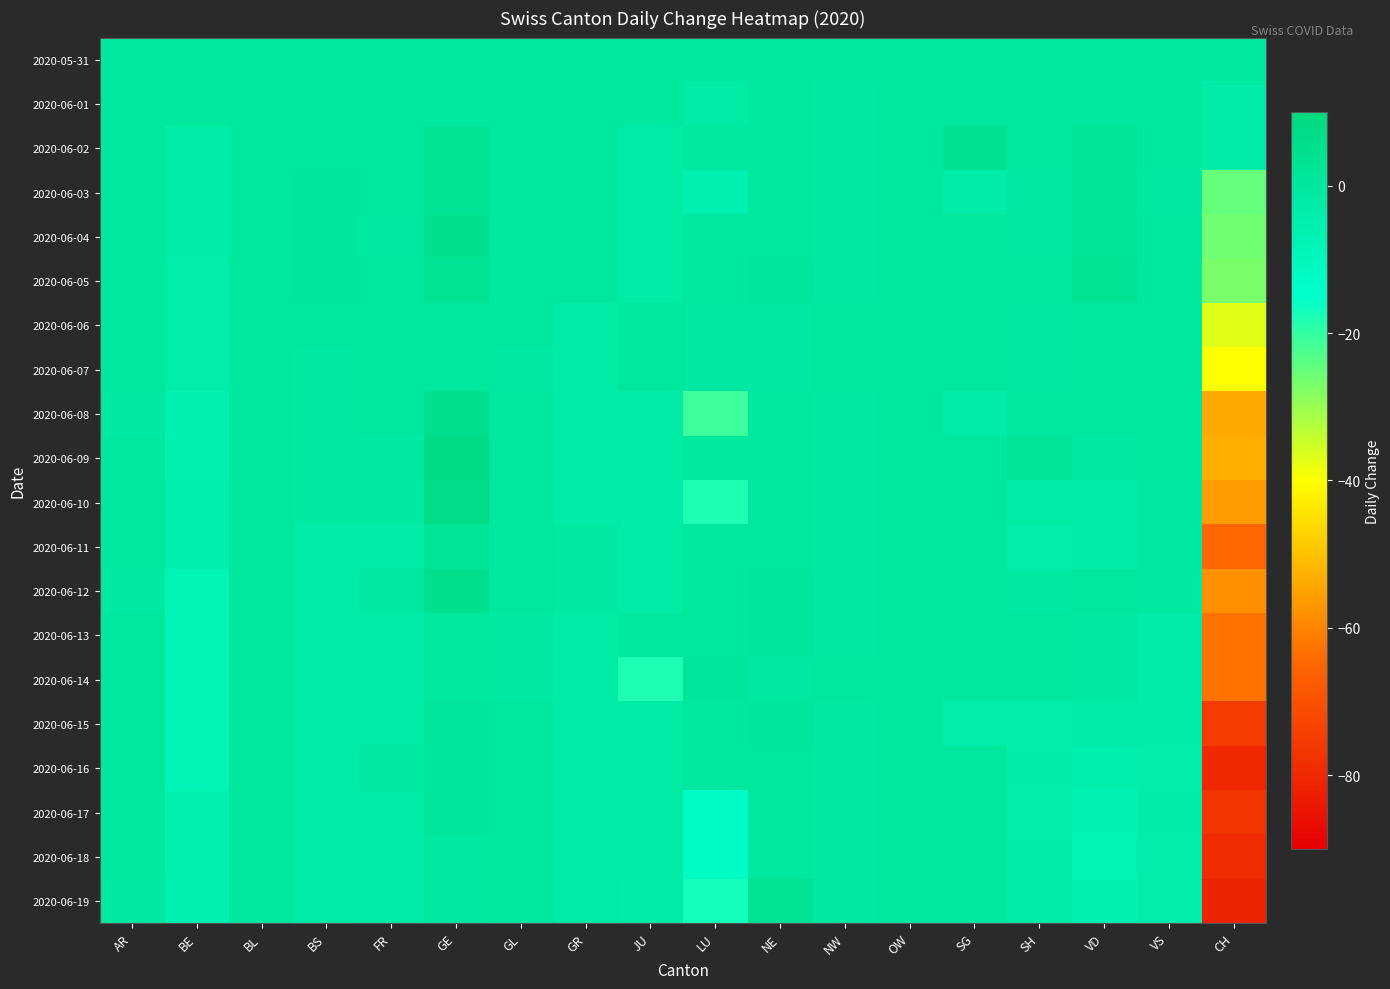

What is the spread (max minus min) of values at FR?

3